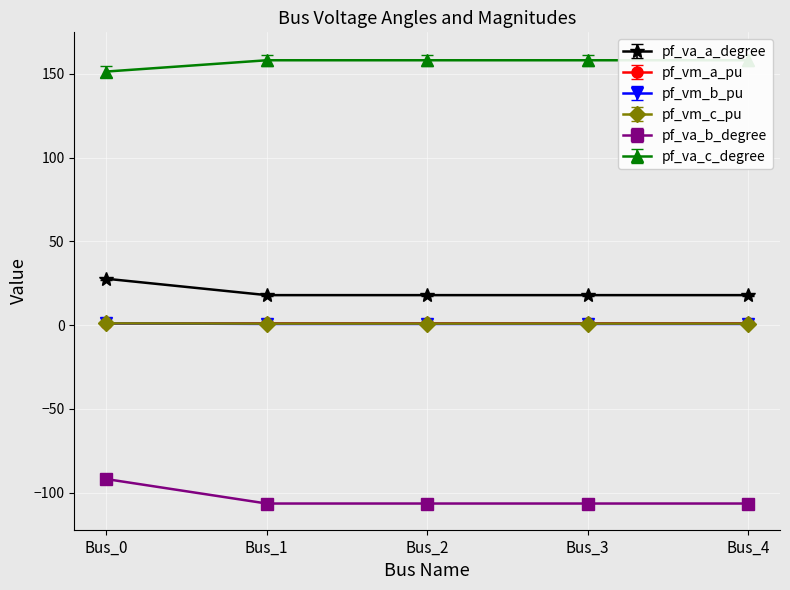

What is the highest value of the pf_vm_c_pu series?

1.1